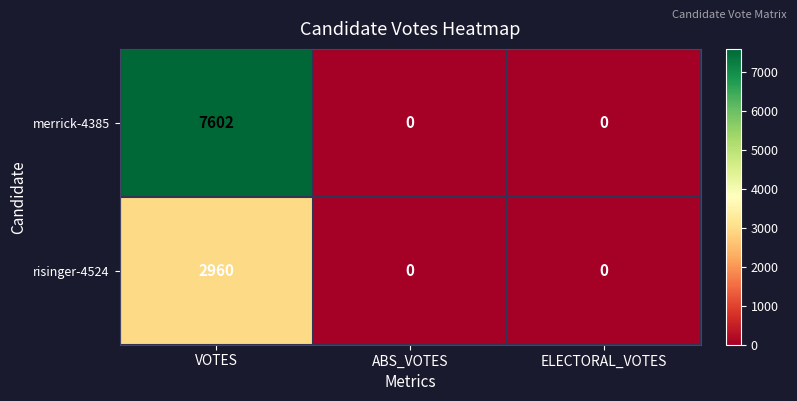

Rank the series by their average value, from lowest to highest.

risinger-4524, merrick-4385